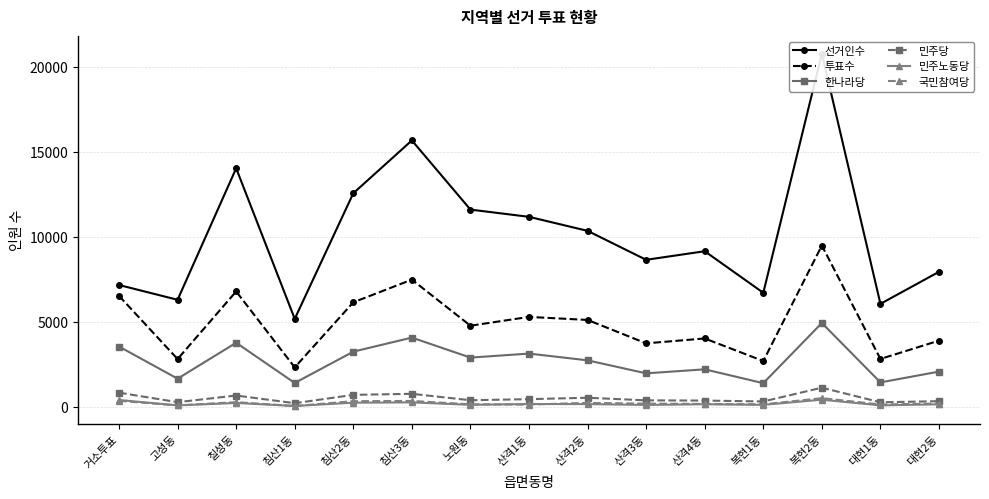

True or false: 한나라당 has more than 2 interior local peaks.

True